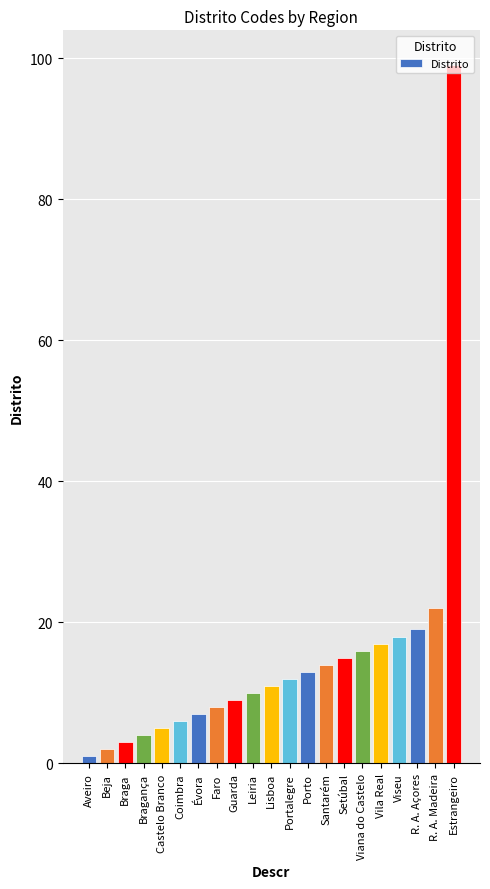

True or false: the data shows 13 at Porto.

True